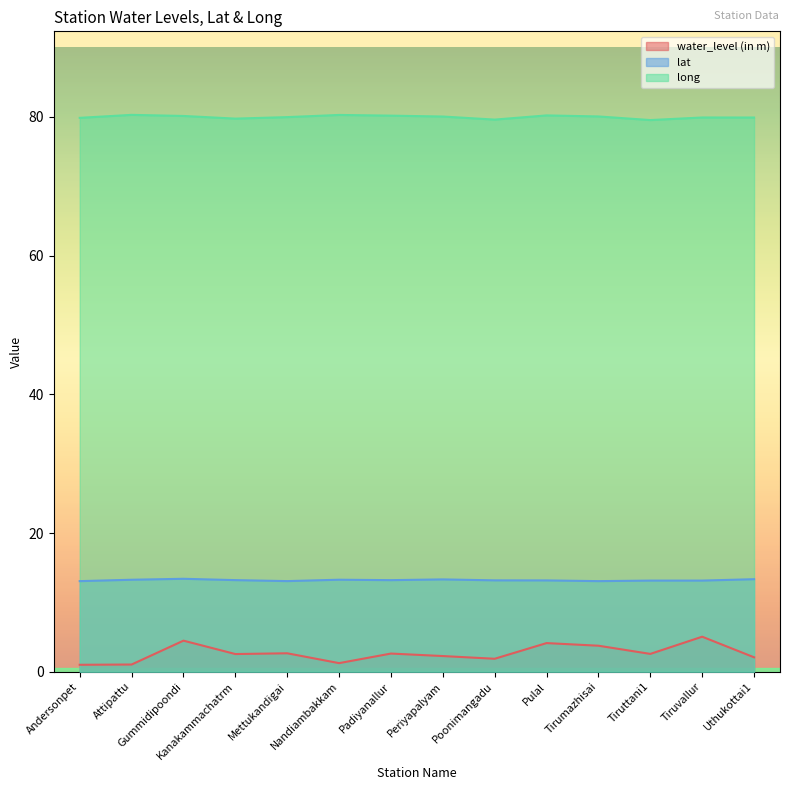

Where is long nearest to the value 79?

Tiruttani1